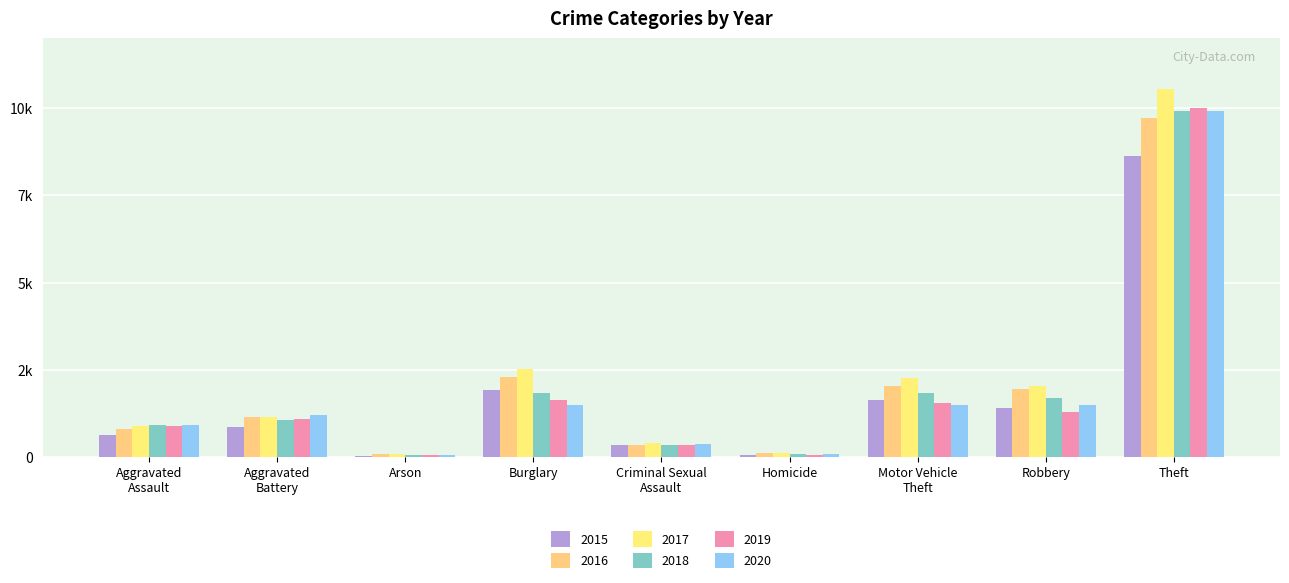

Which series has the largest total across all categories?

2017